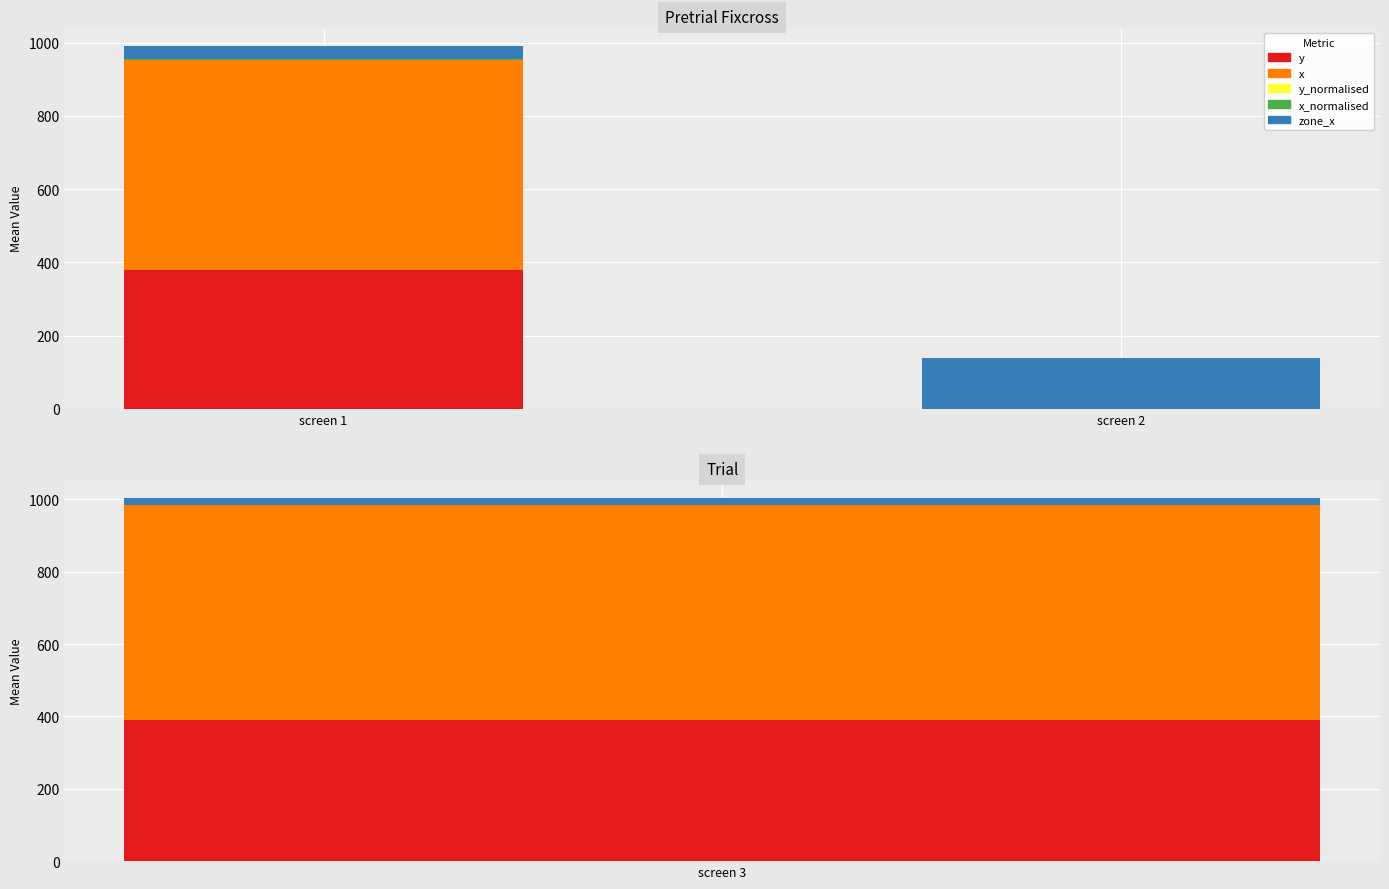

Read the x value at screen 1.

573.7